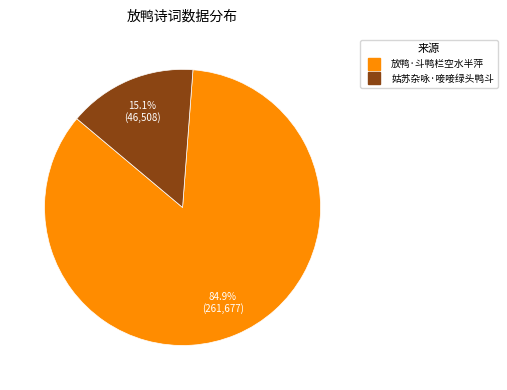

What percentage do 放鸭·斗鸭栏空水半萍 and 姑苏杂咏·唼唼绿头鸭斗 together represent?

100.0%